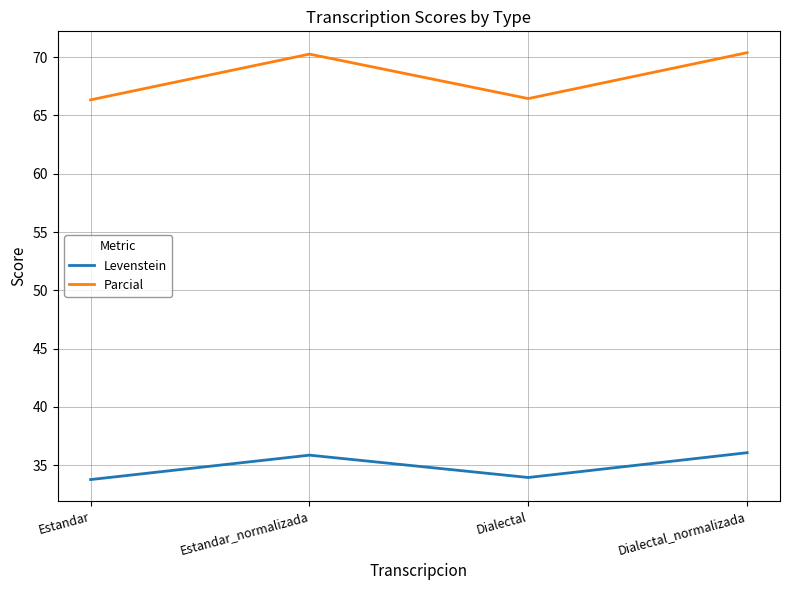

How many values in the Levenstein series exceed 35?

2